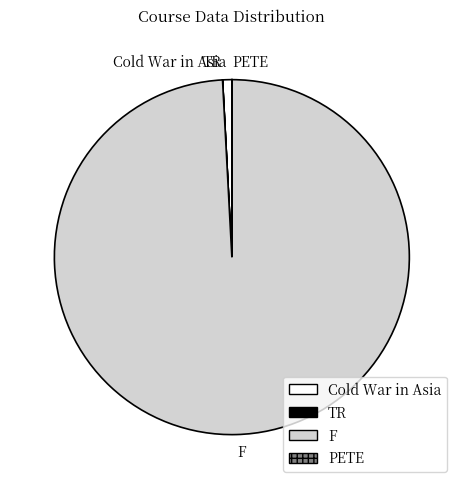

The F slice represents 99% of the pie. True or false?

True